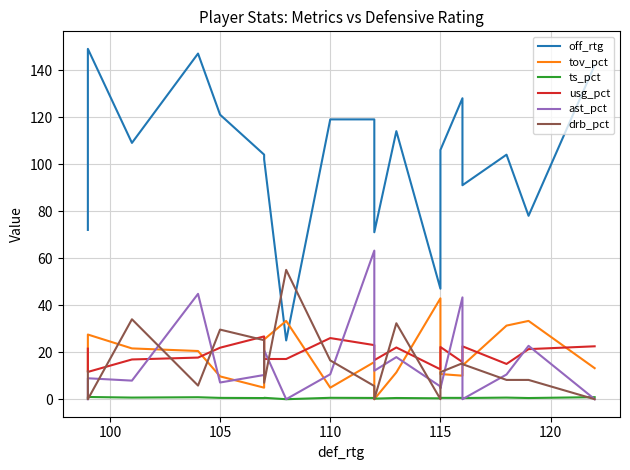

True or false: off_rtg and ts_pct cross at least once.

False